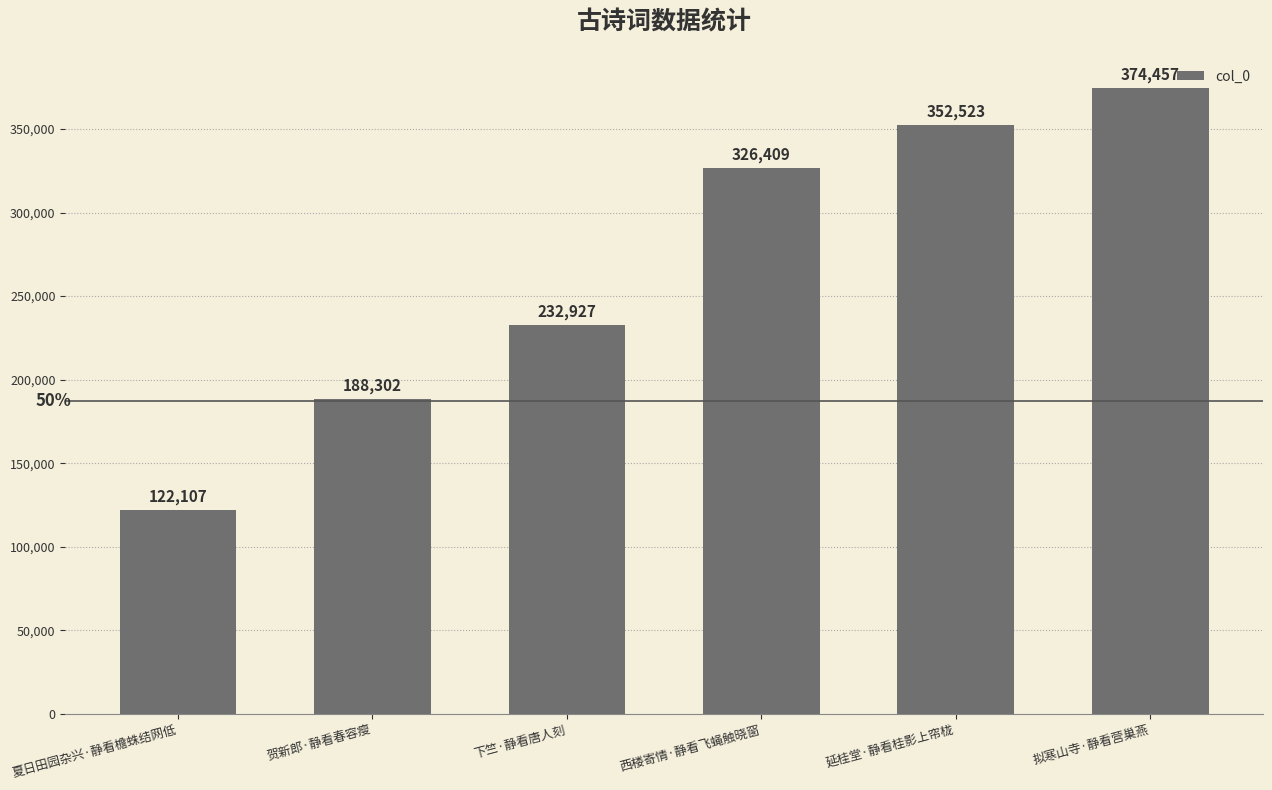

What is the value of the 4th bar from the left?

326409